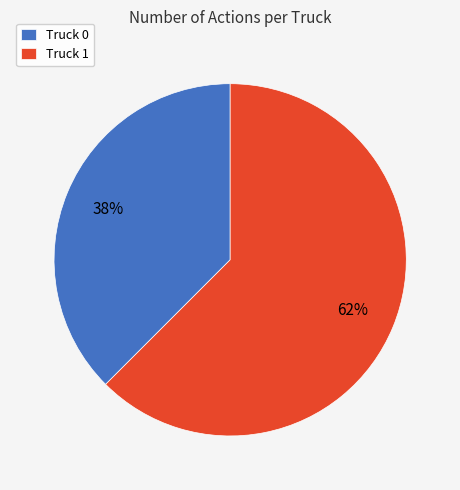

Rank the categories by value from lowest to highest.

Truck 0, Truck 1